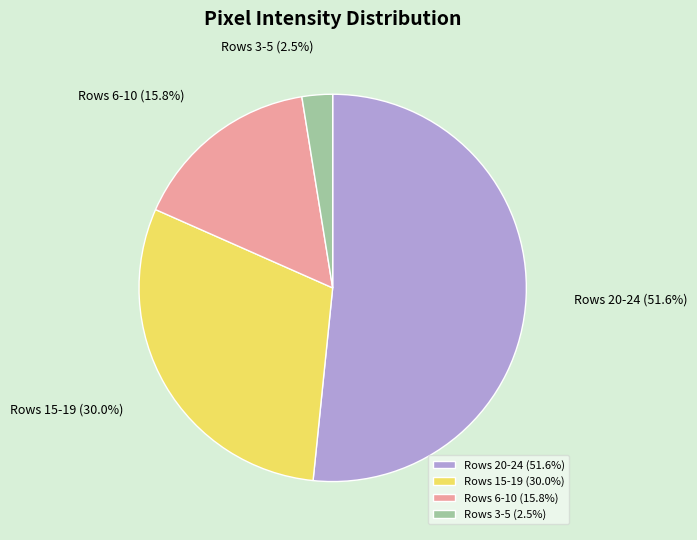

To the nearest percent, what is the difference between the largest and smallest slice percentages?

49%